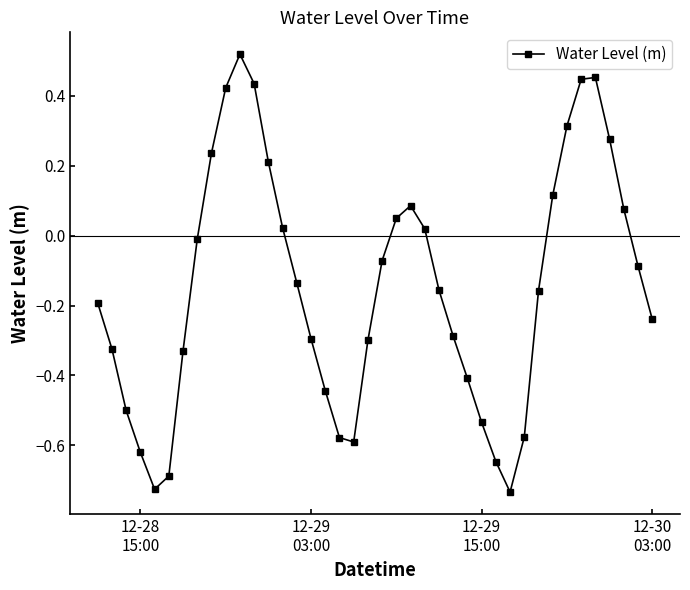

True or false: there are more than 0 points higher than both neighbors.

True